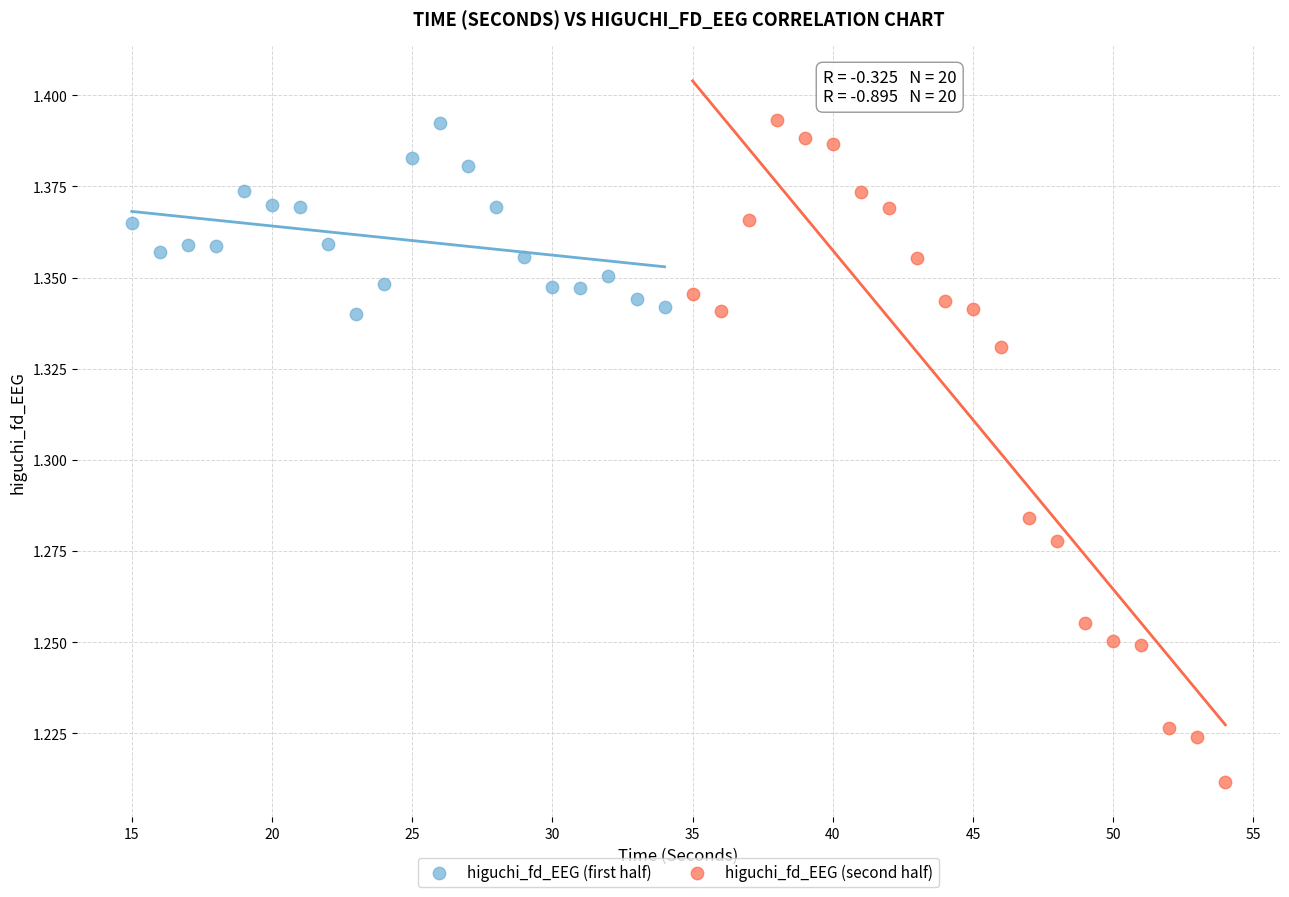

Which series contains the lowest Y value?

higuchi_fd_EEG (second half)